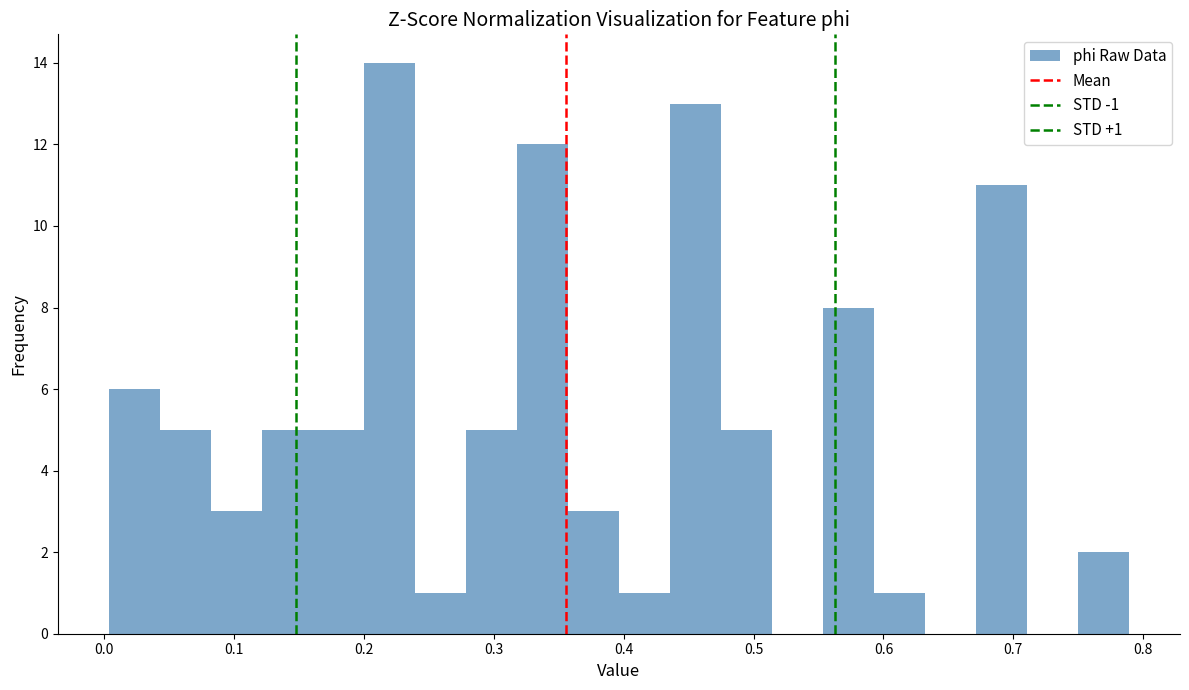

Read against the x-axis, roughly where is the centre of the tallest bar?

0.22